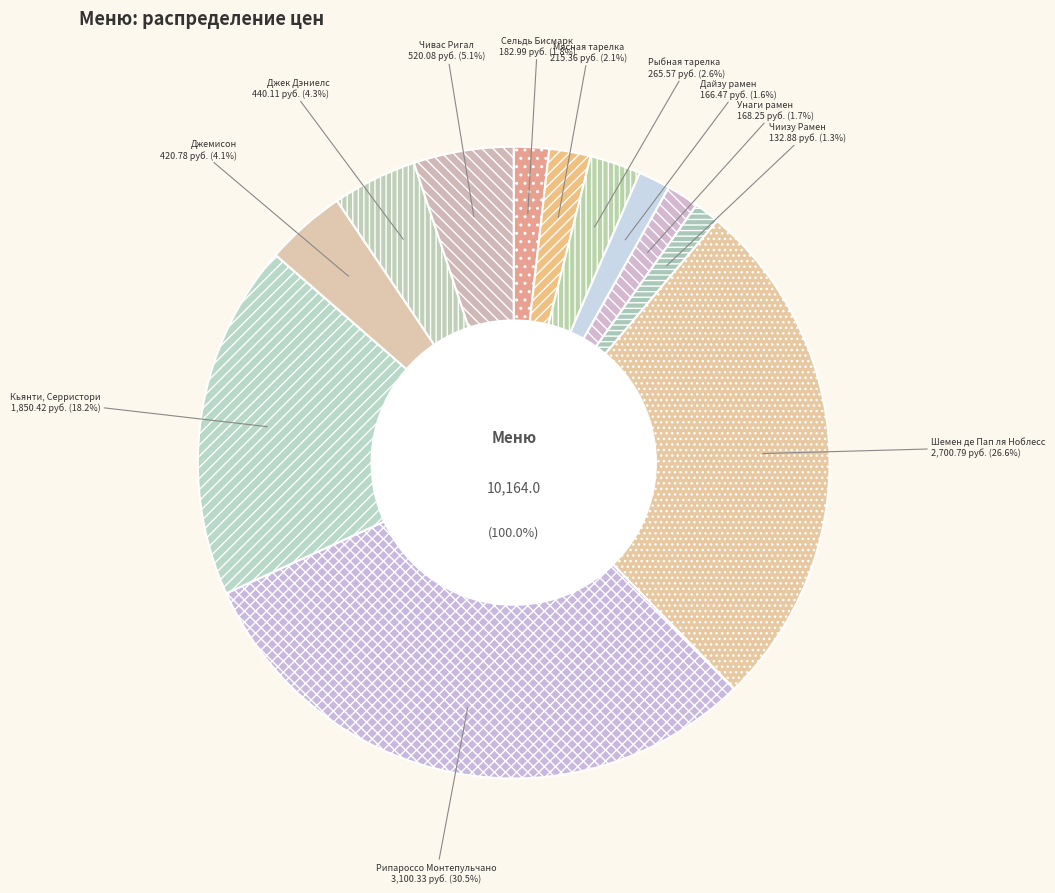

What percentage is the Джемисон slice, to the nearest percent?

4%